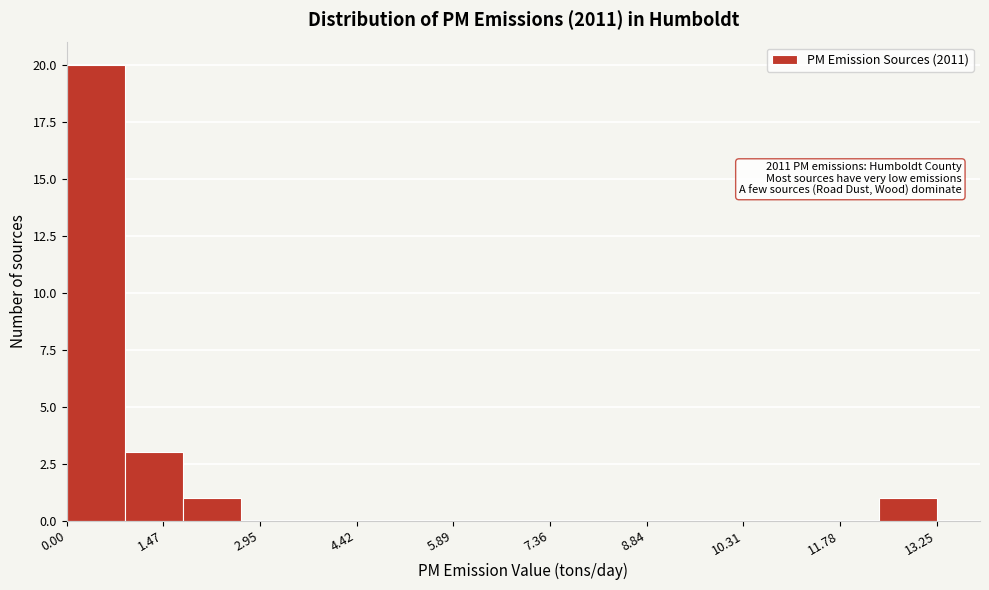

Over which range of the x-axis is the bar tallest?

0.0 to 0.8